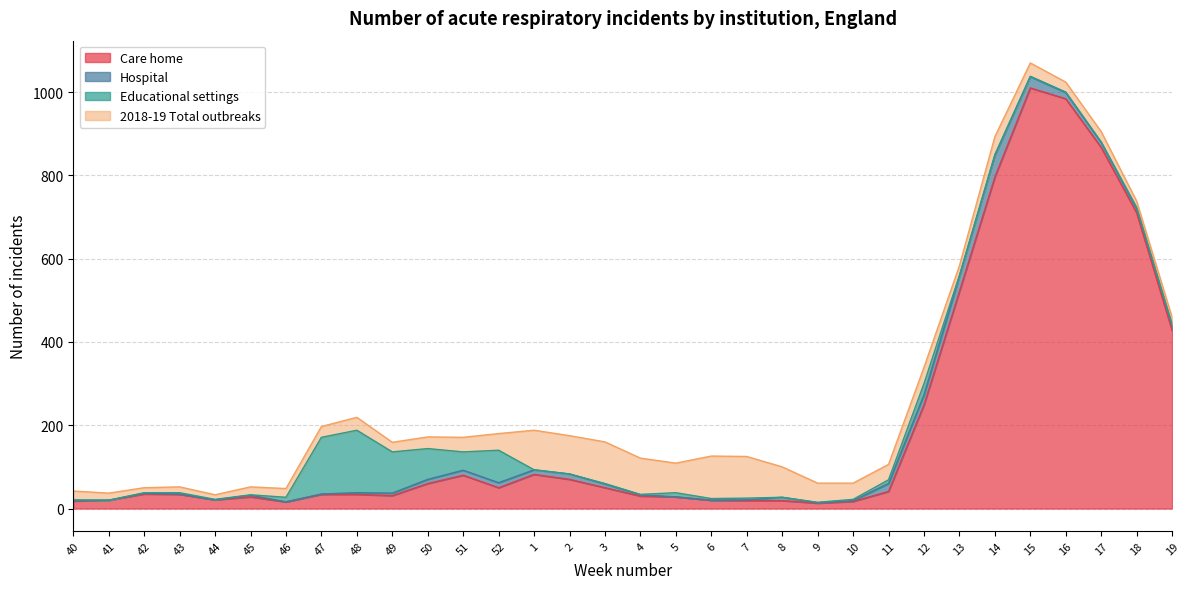

Which series ends up on top after the final intersection of Educational settings and Care home?

Care home